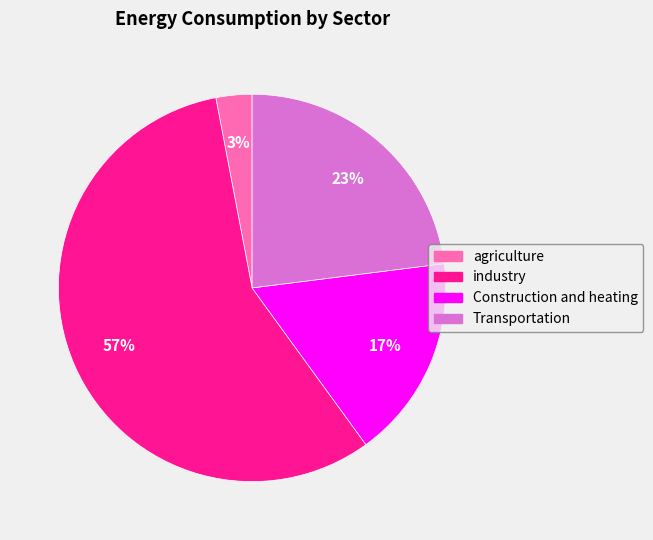

What is the largest slice in the pie chart?

industry